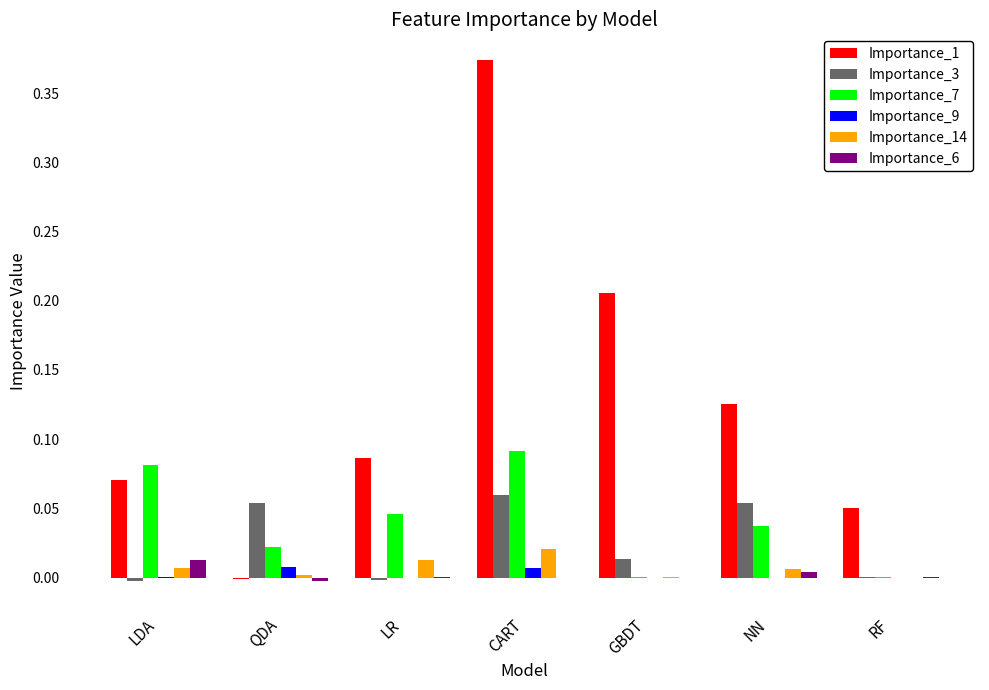

Which label corresponds to the largest value in the chart?

CART